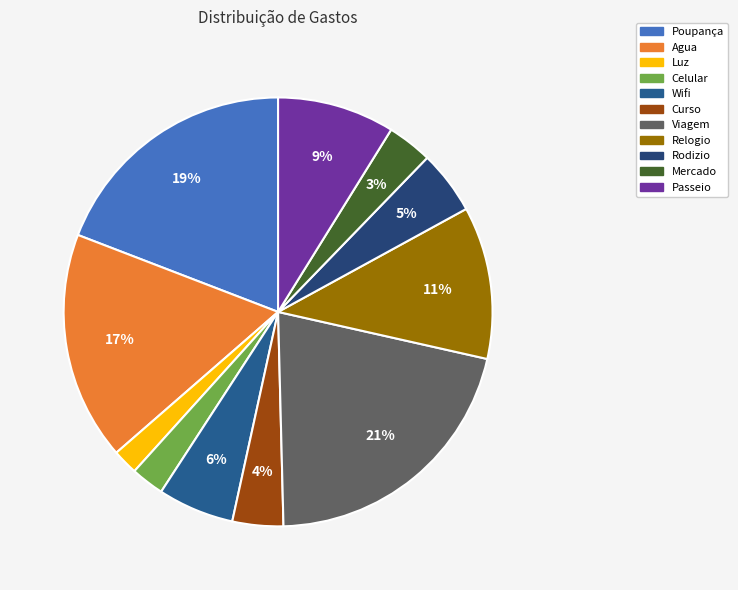

Count the number of slices in the pie.

11